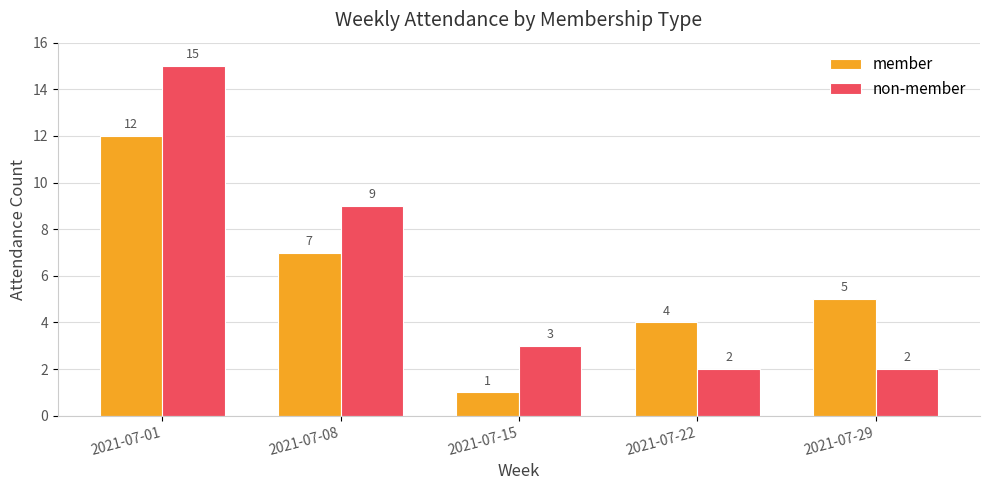

What is the approximate value of member at 2021-07-22, to the nearest 5?

5